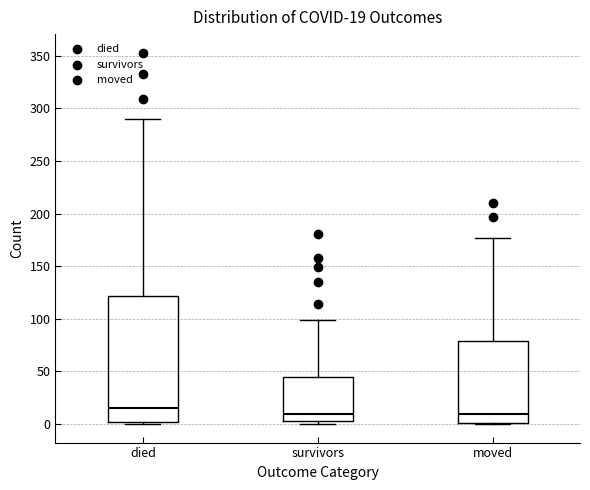

Which box is the tallest, from its lower edge to its upper edge?

died